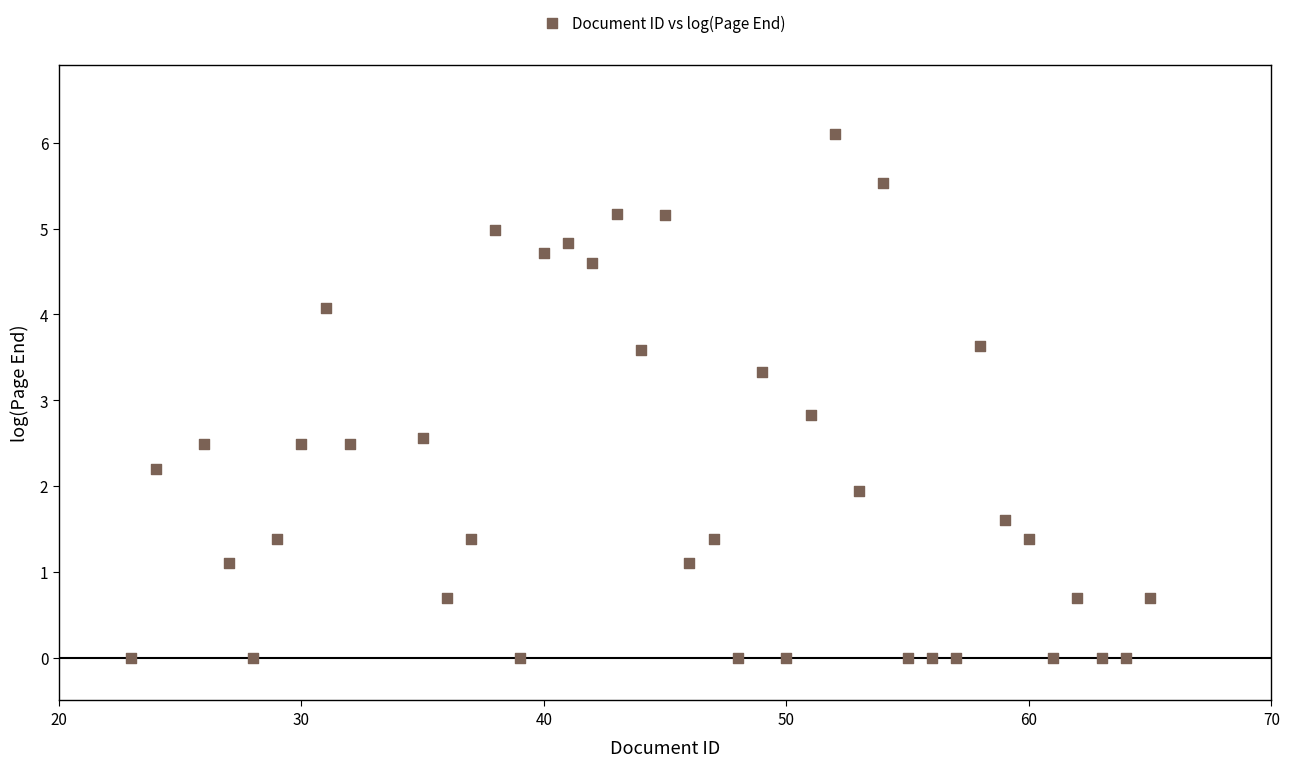

What is the range of X values (max minus min)?

42.0